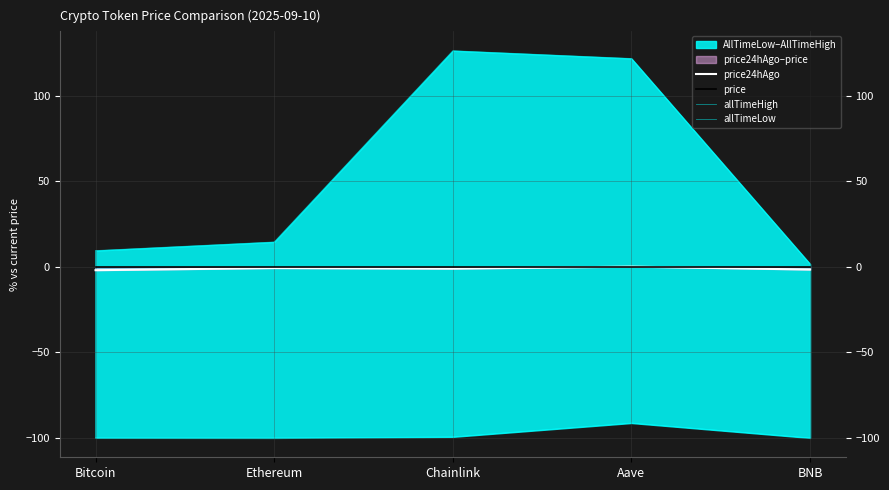

What is the spread (max minus min) of values at Aave?

212.9